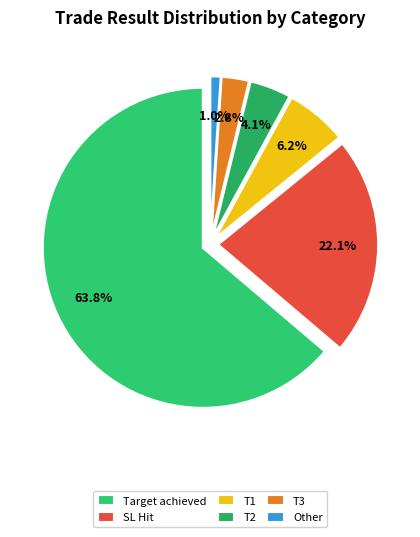

Which has a higher value, Other or T1?

T1